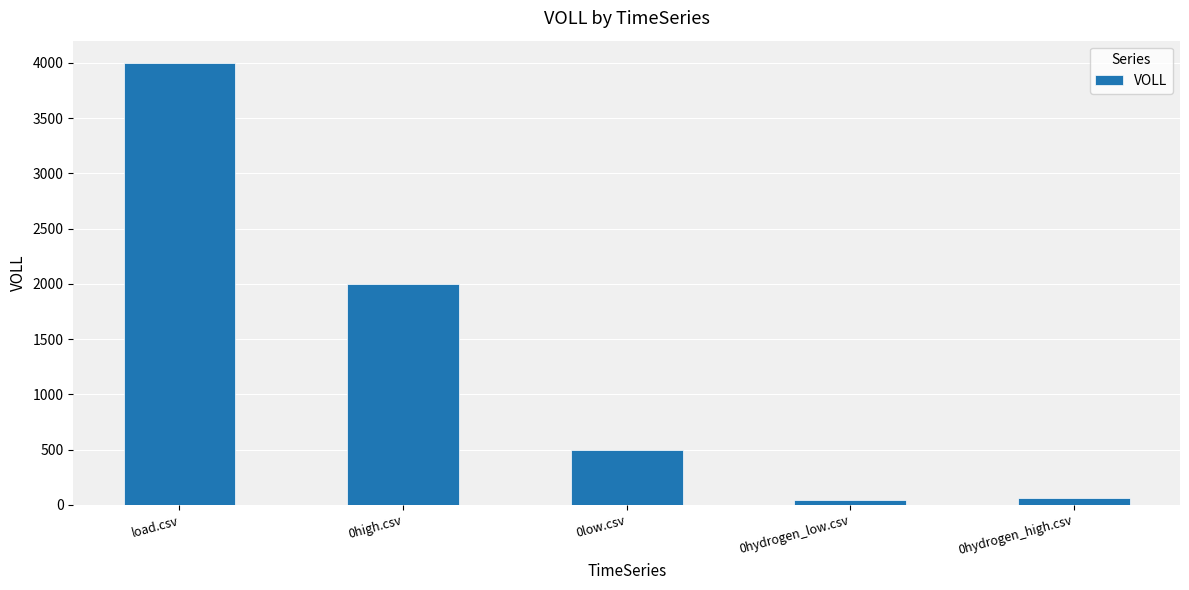

At which category does the chart reach its peak across all series?

load.csv